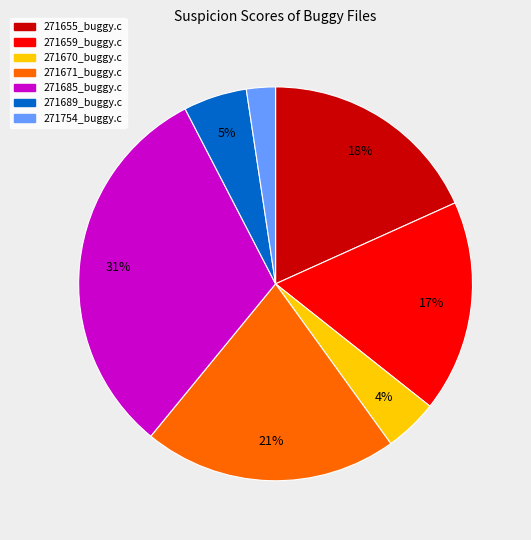

Which slice is the largest?

271685_buggy.c